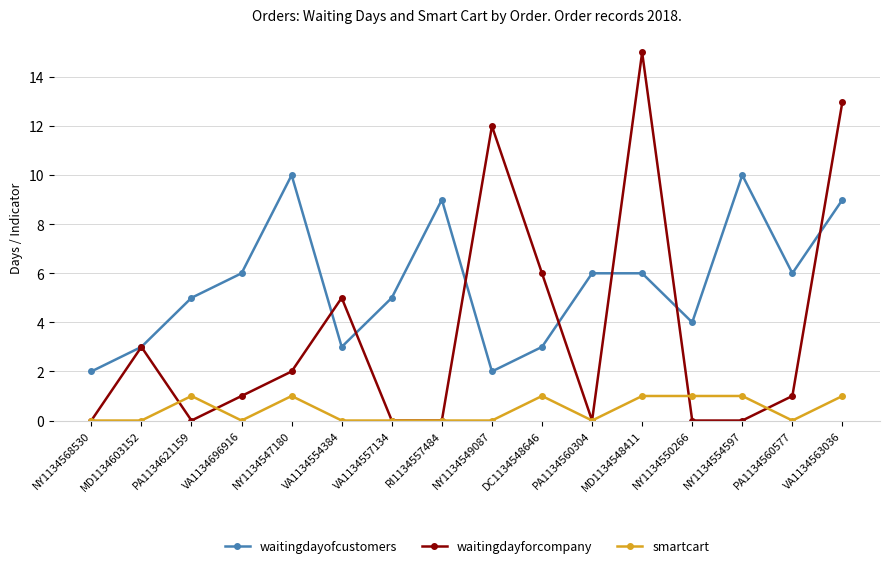

Rank the series by their maximum value, from lowest to highest.

smartcart, waitingdayofcustomers, waitingdayforcompany